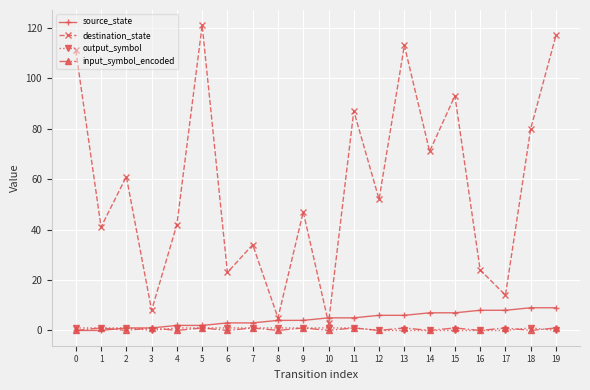

Is it true that output_symbol equals 1 at 10?

True